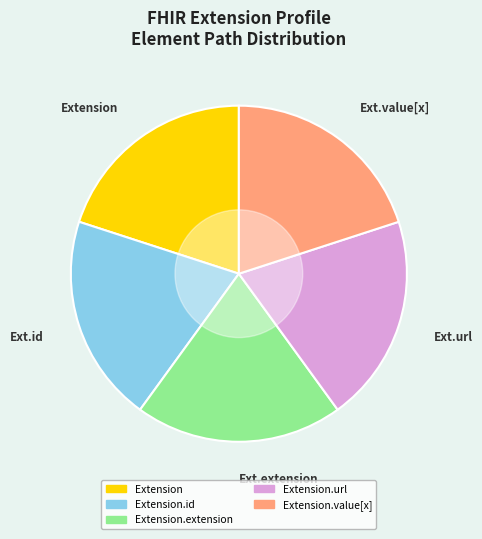

Does any single category account for the majority?

No